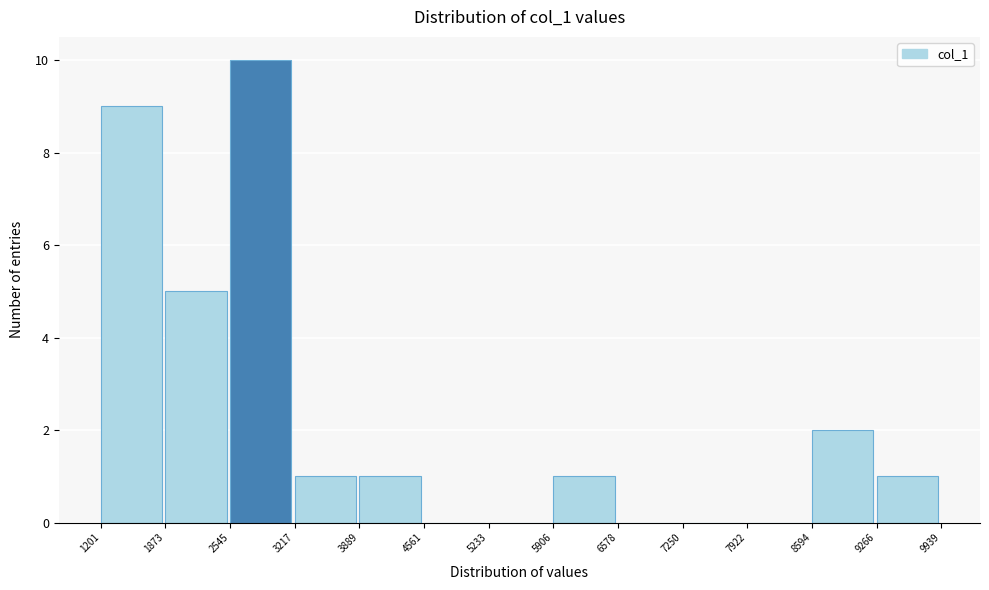

Reading left to right, transcribe this chart: for each bar, give the range it covers on the x-axis and its height. The values are not printed on the chart, so give them approximately, as read against the axis.

1201 to 1873: 9
1873 to 2545: 5
2545 to 3217: 10
3217 to 3889: 1
3889 to 4561: 1
4561 to 5233: 0
5233 to 5906: 0
5906 to 6578: 1
6578 to 7250: 0
7250 to 7922: 0
7922 to 8594: 0
8594 to 9266: 2
9266 to 9939: 1